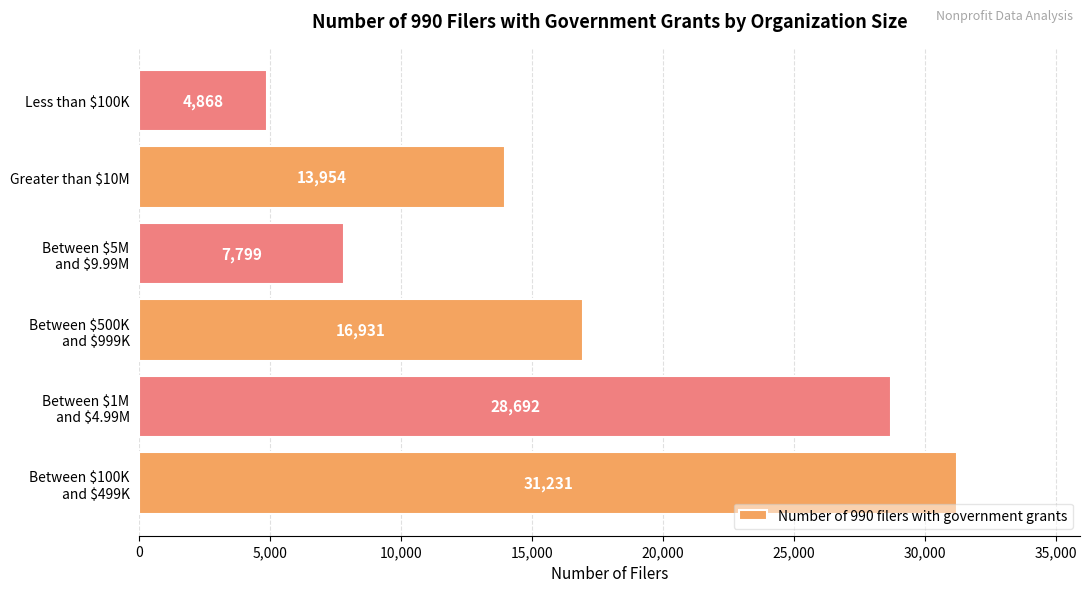

True or false: the data shows 18337 at Greater than $10M.

False